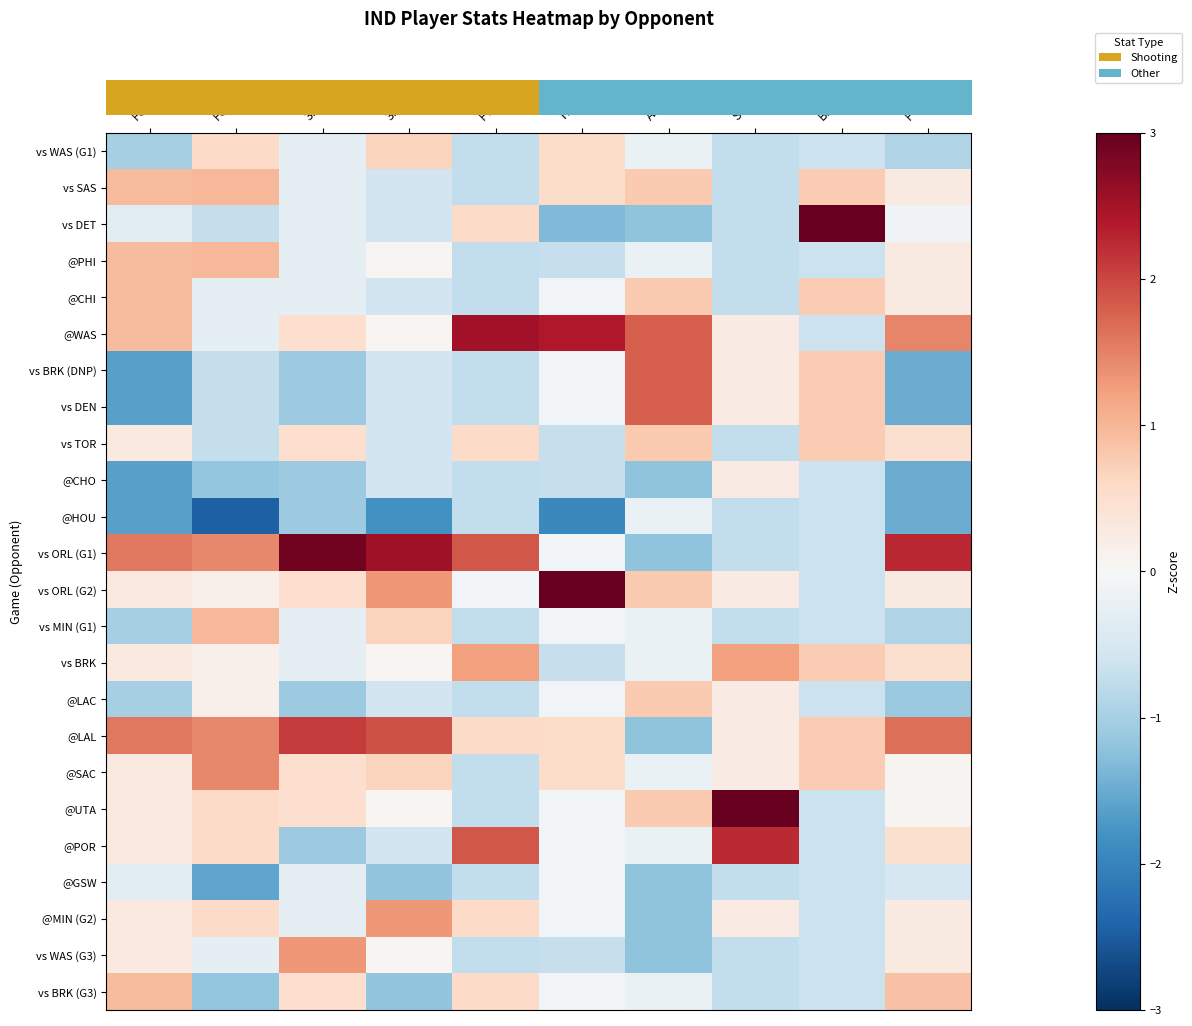

Between FG and AST, which is larger?

AST